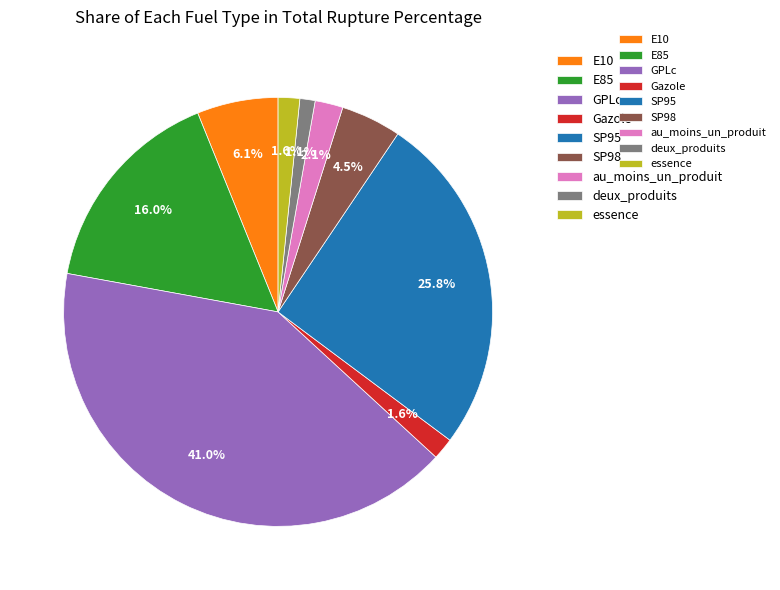

Is there a majority slice in this chart?

No